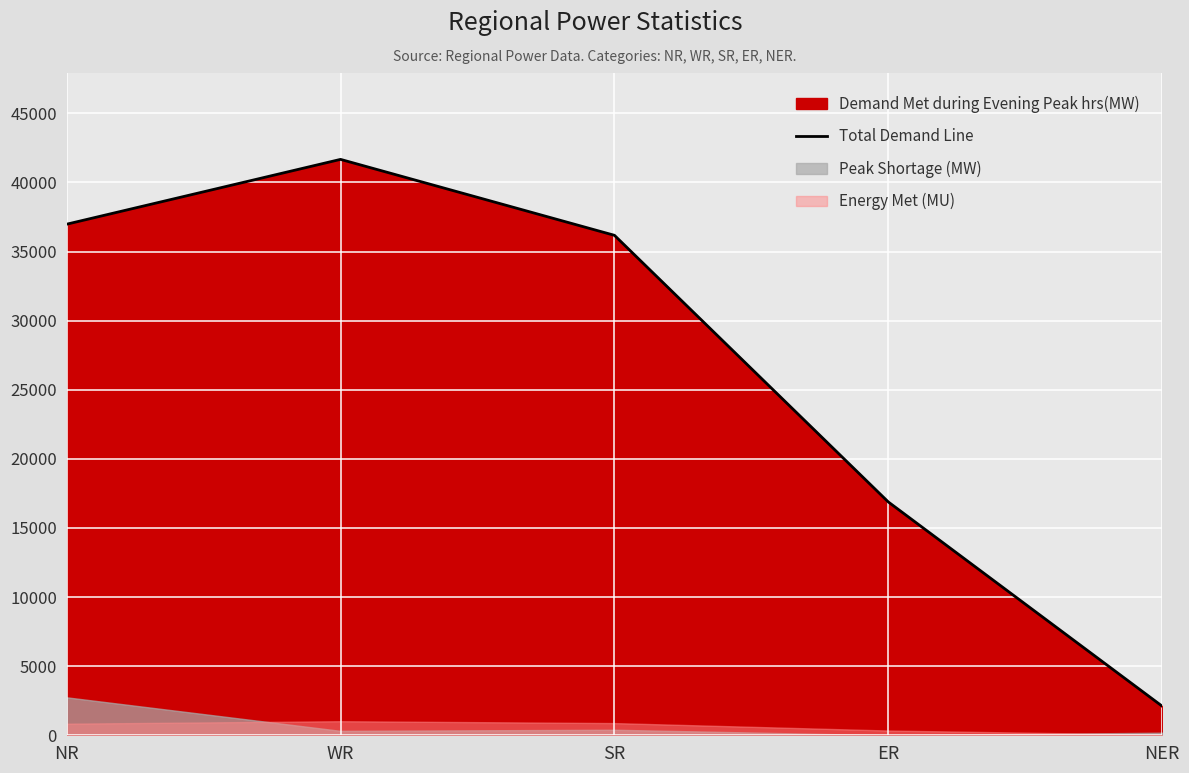

What is the label of the 1st point from the left?

NR